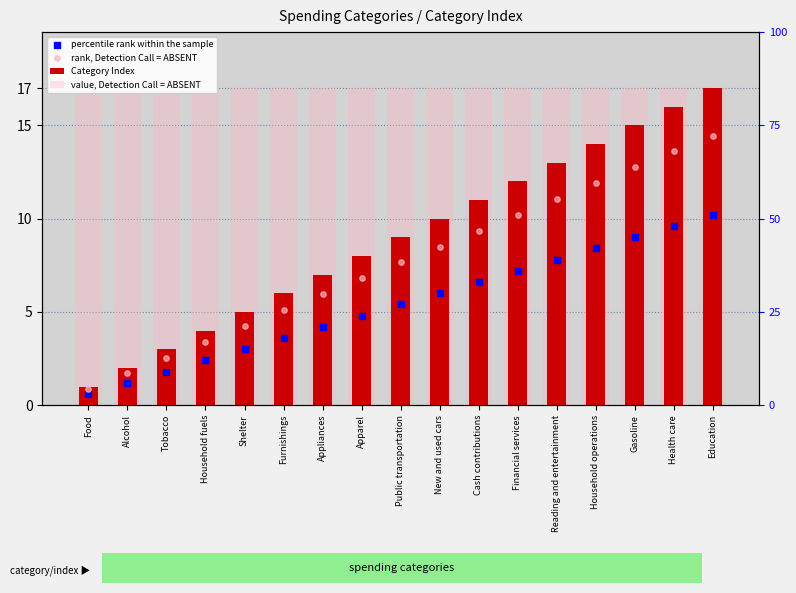

Which series has the largest total across all categories?

value, Detection Call = ABSENT